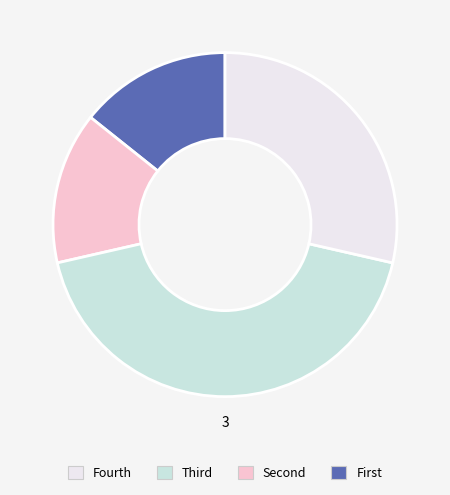

Does any single category account for the majority?

No